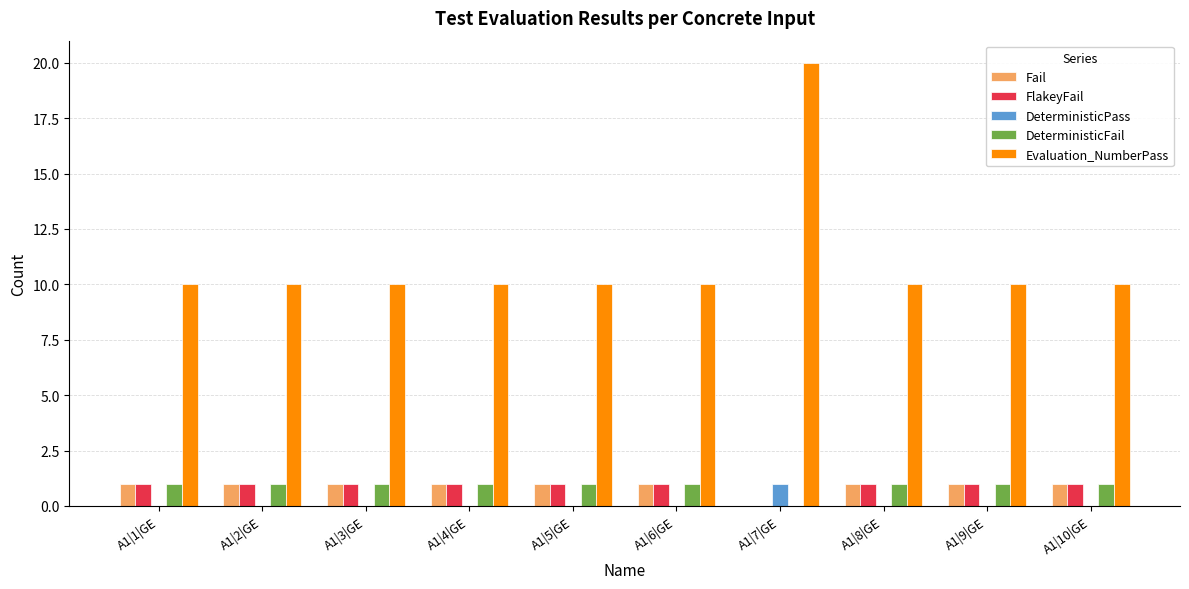

What is the sum of all Evaluation_NumberPass values?

110